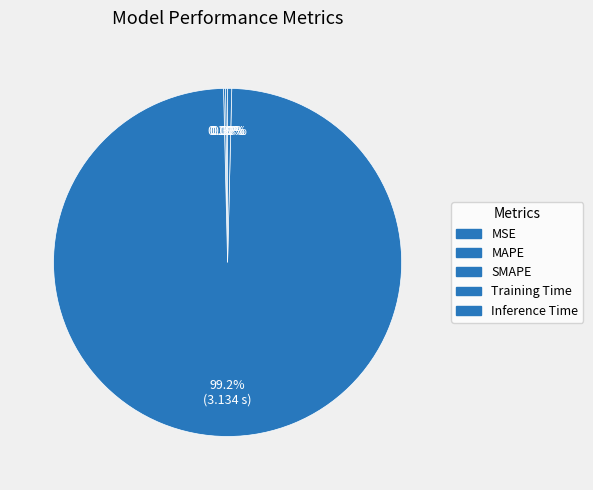

Is it true that MAPE is 11% of the pie?

False